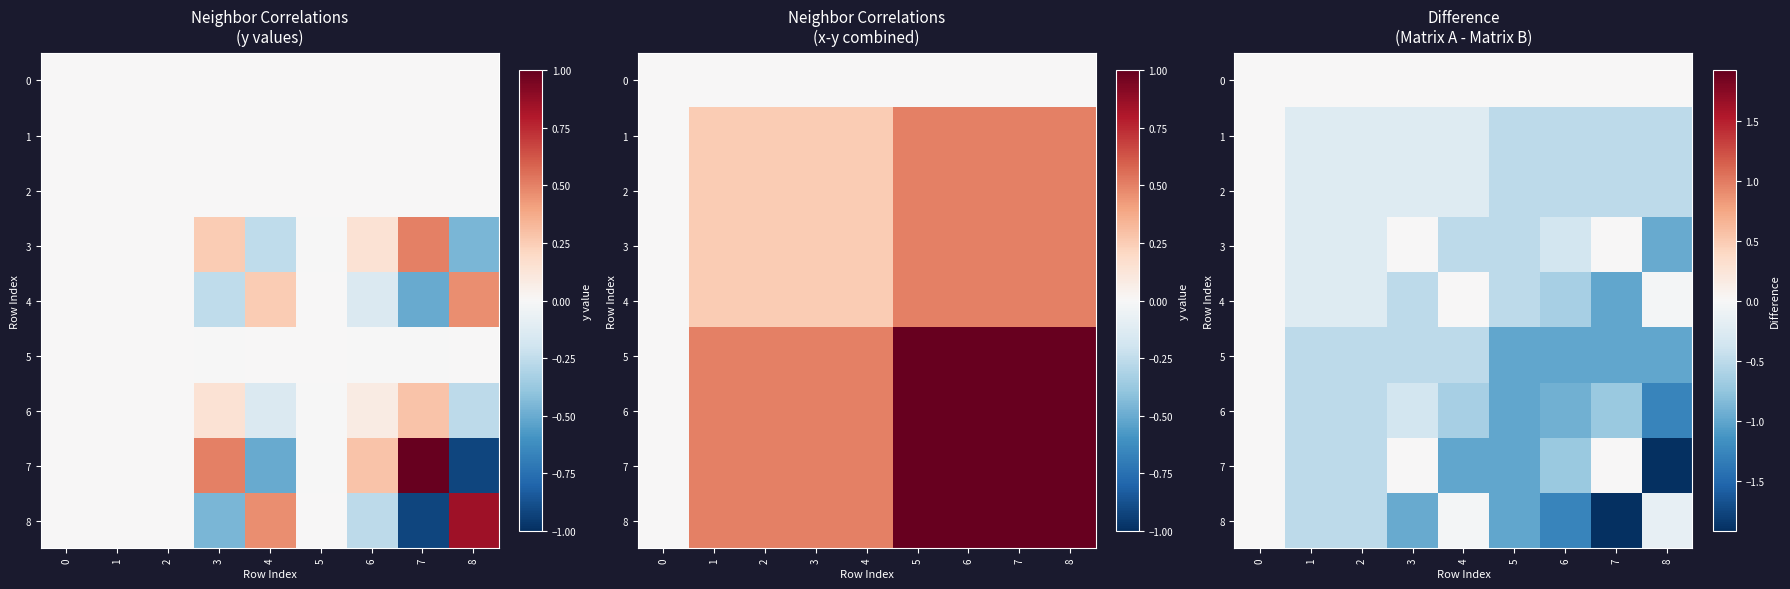

List the labels in order of 0 value, smallest first.

0, 1, 2, 3, 4, 5, 6, 7, 8